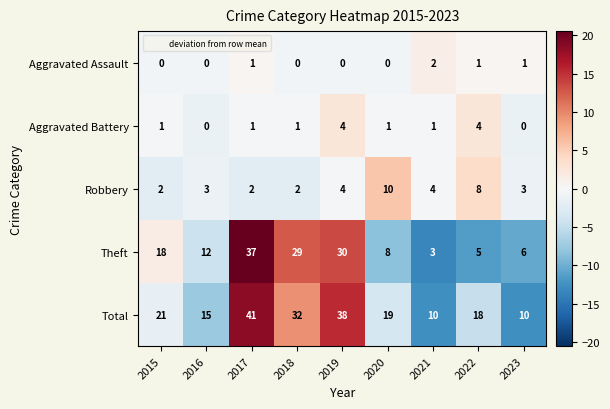

The Aggravated Battery series shows 1 at 2018. True or false?

True